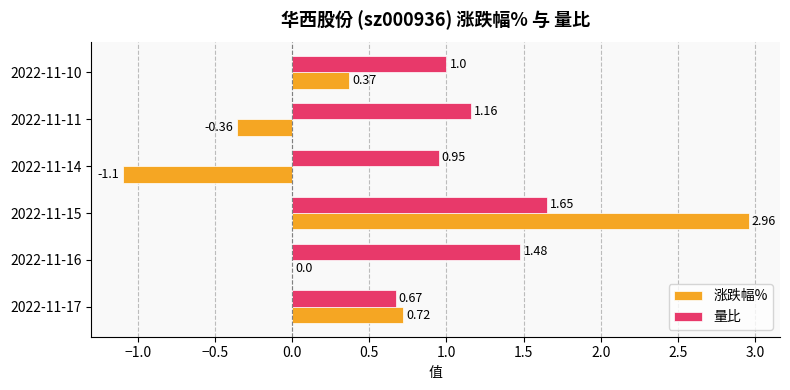

At which category is the sum across all series the highest?

2022-11-15